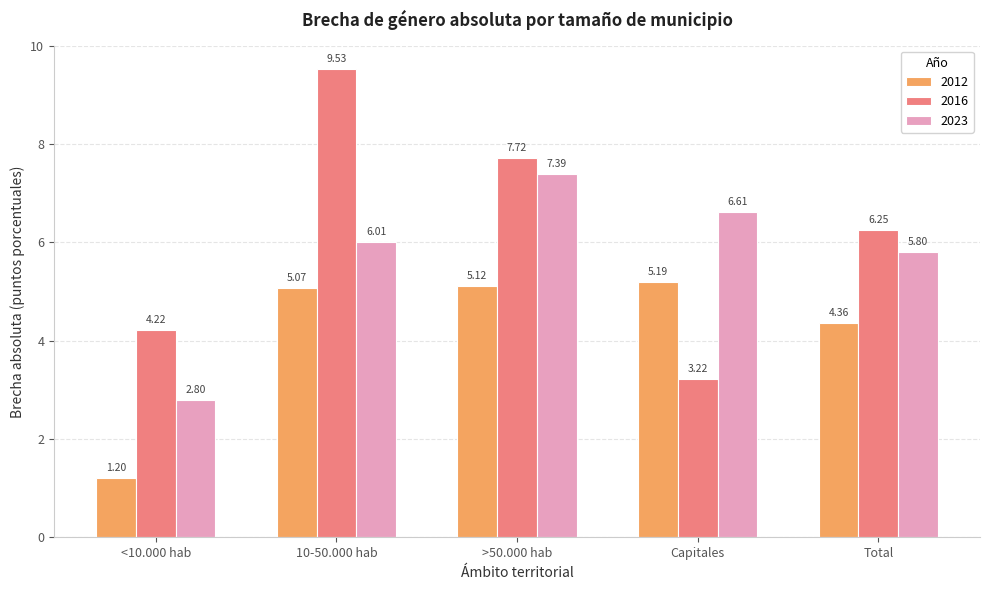

What is the sum of all 2012 values?

20.9